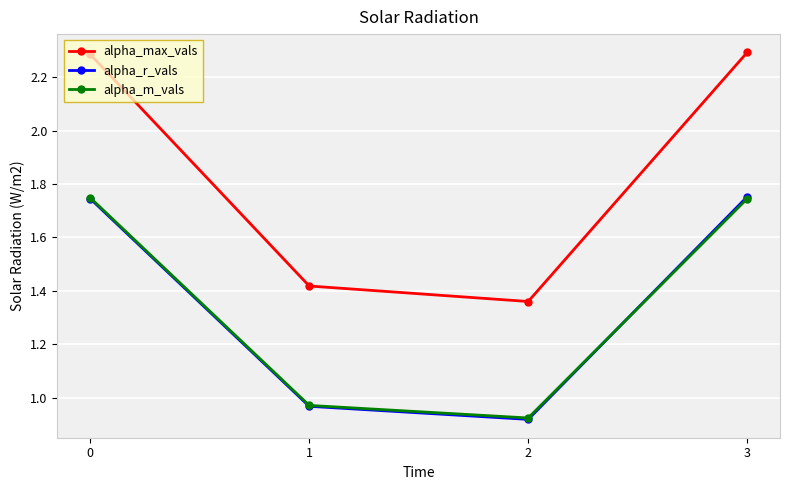

Which series has the largest total across all categories?

alpha_max_vals